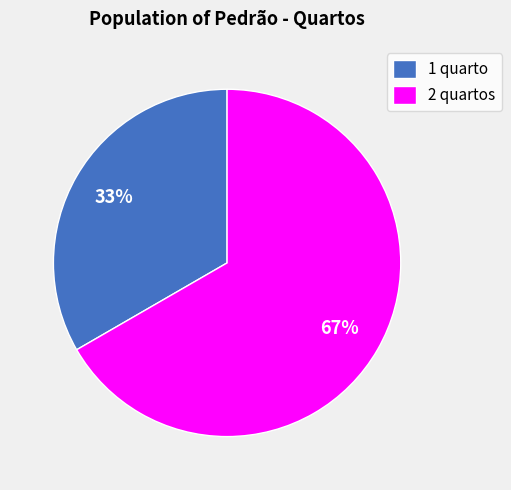

Between 1 quarto and 2 quartos, which is larger?

2 quartos